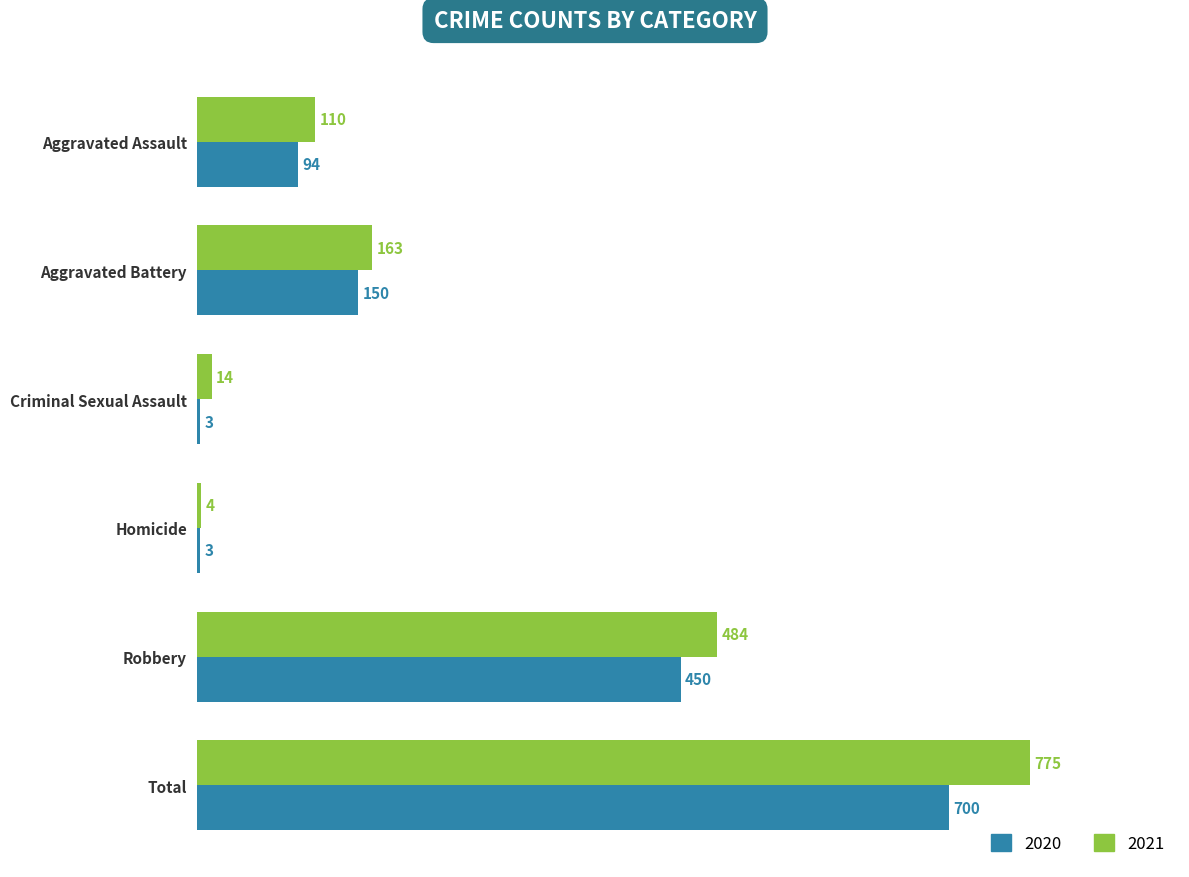

Which series has the largest total across all categories?

2021